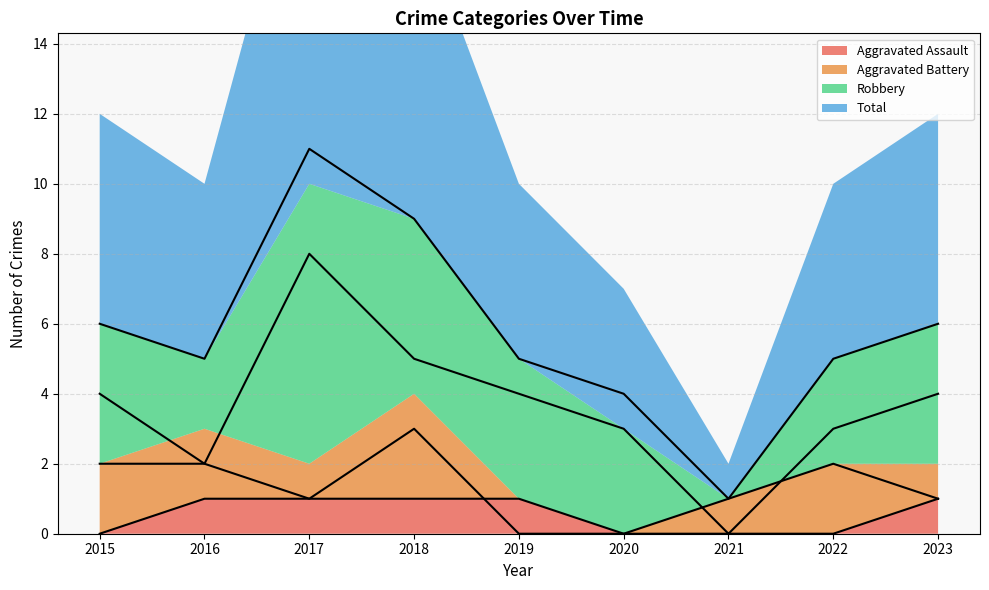

True or false: Robbery and Aggravated Assault intersect in this chart.

False